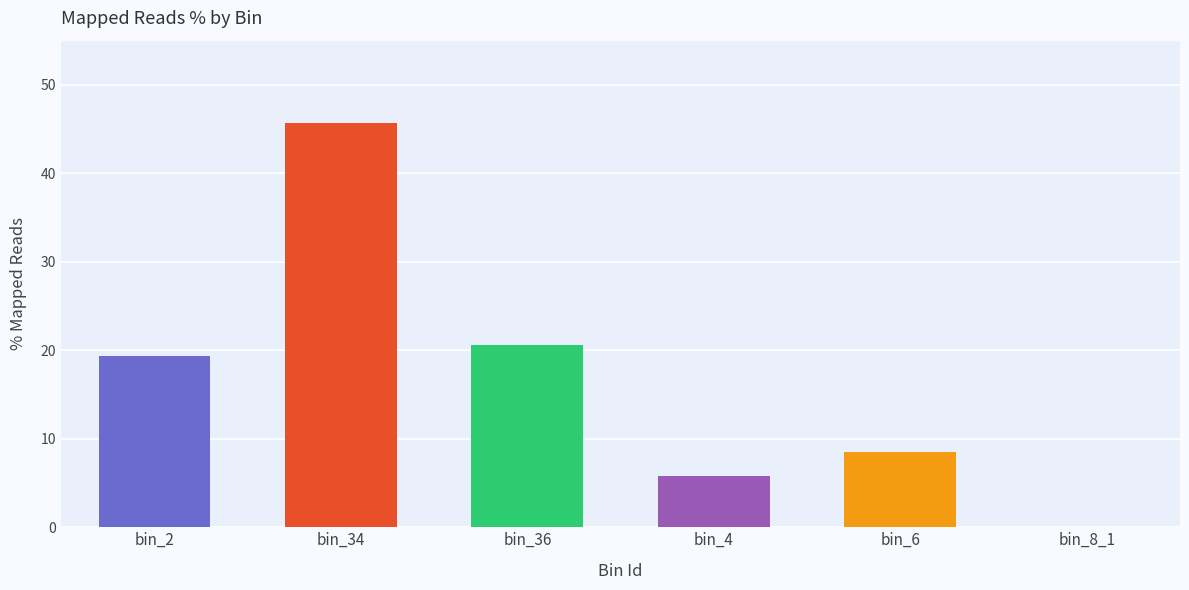

What is the sum of all values?

100.0